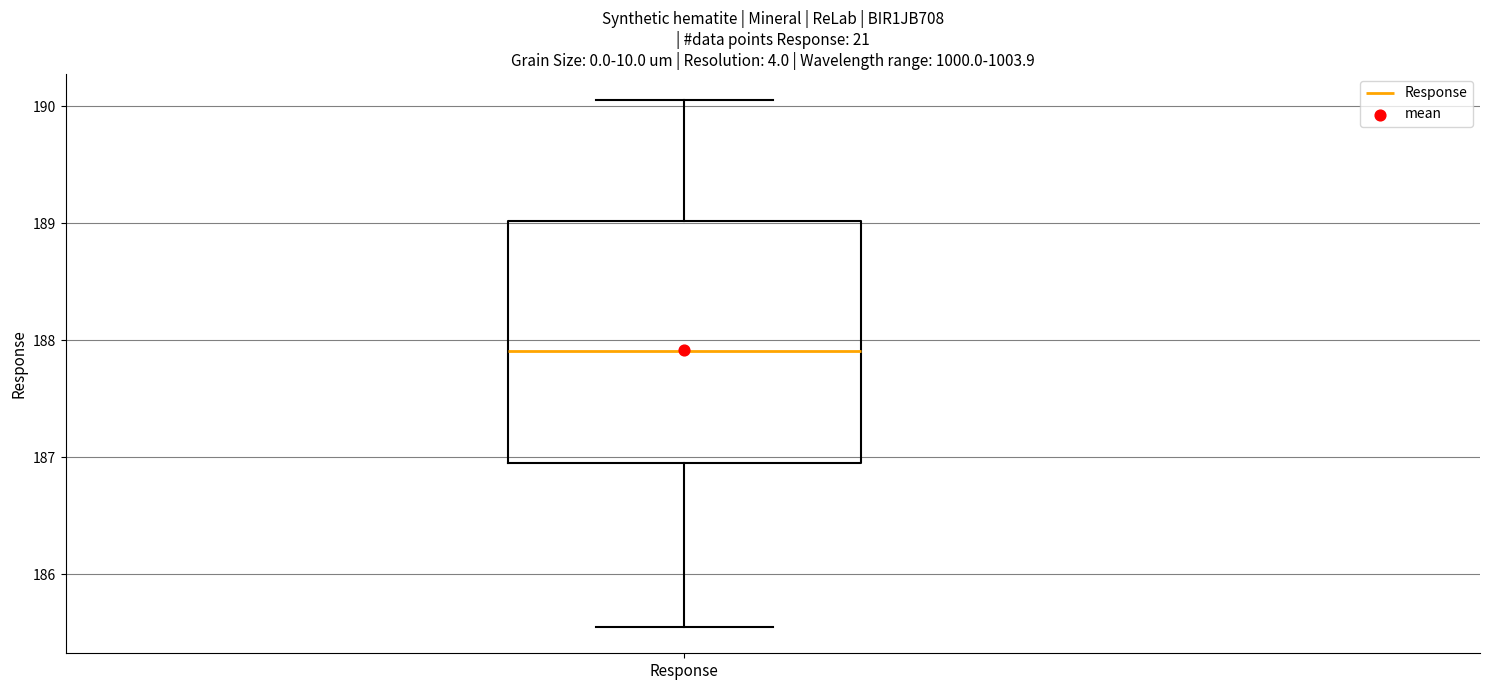

Where is the upper edge of the box for Response on the y-axis? The values are not printed on the chart, so give them approximately, as read against the axis.

189.0